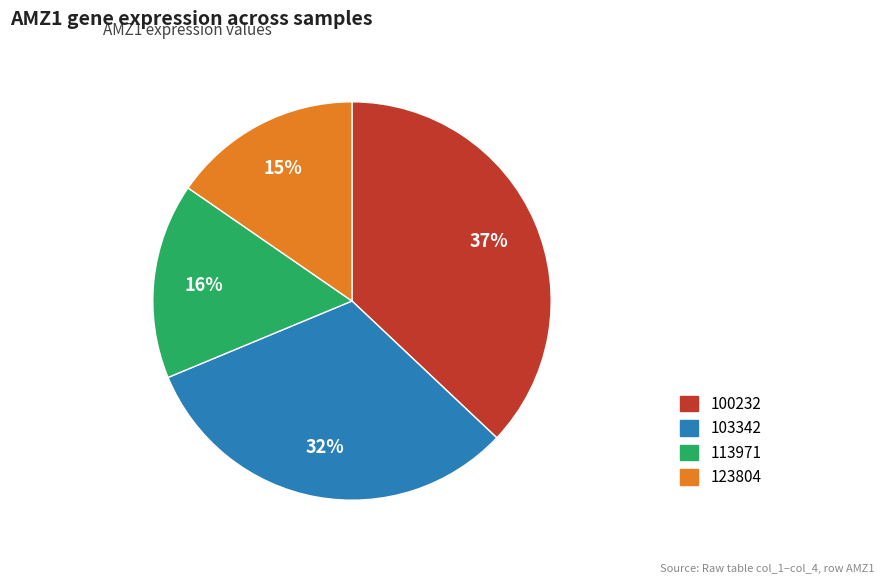

Combined, do 123804 and 103342 account for over 50%?

No